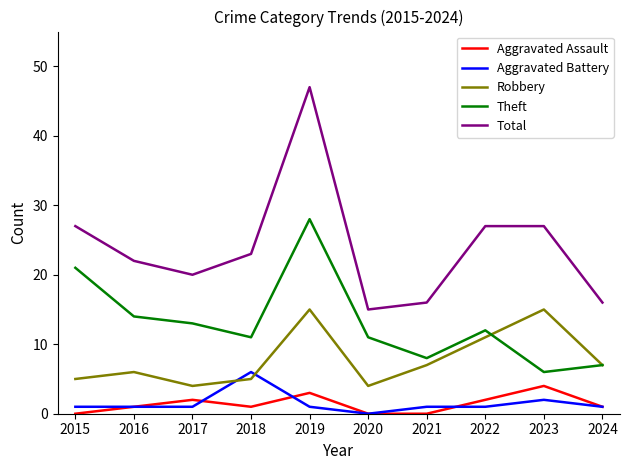

Which series has the widest spread of values?

Total